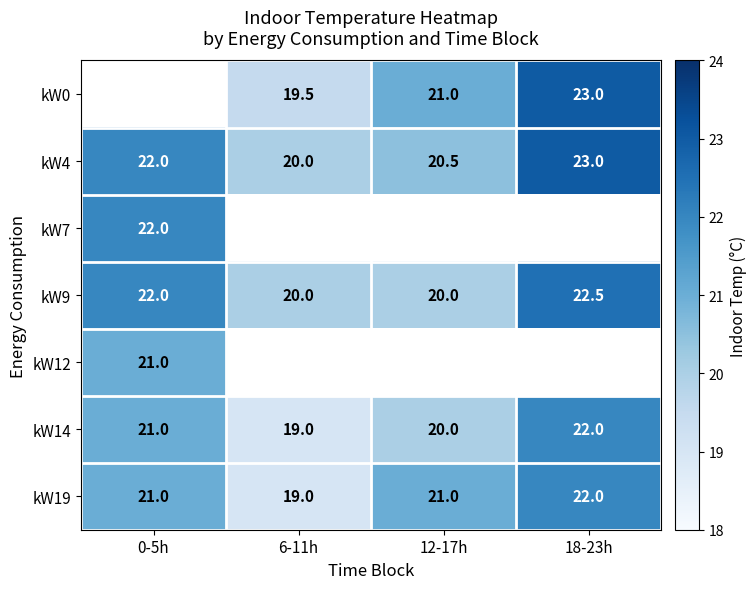

How many data points in kW19 are less than 21?

1